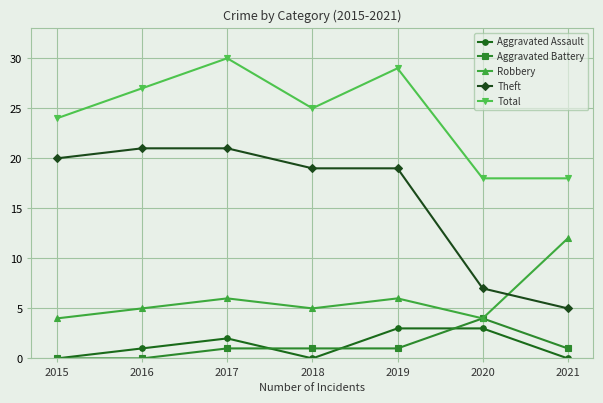

Reading left to right, extract all data points from this chart.

Aggravated Assault: 0	1	2	0	3	3	0
Aggravated Battery: 0	0	1	1	1	4	1
Robbery: 4	5	6	5	6	4	12
Theft: 20	21	21	19	19	7	5
Total: 24	27	30	25	29	18	18